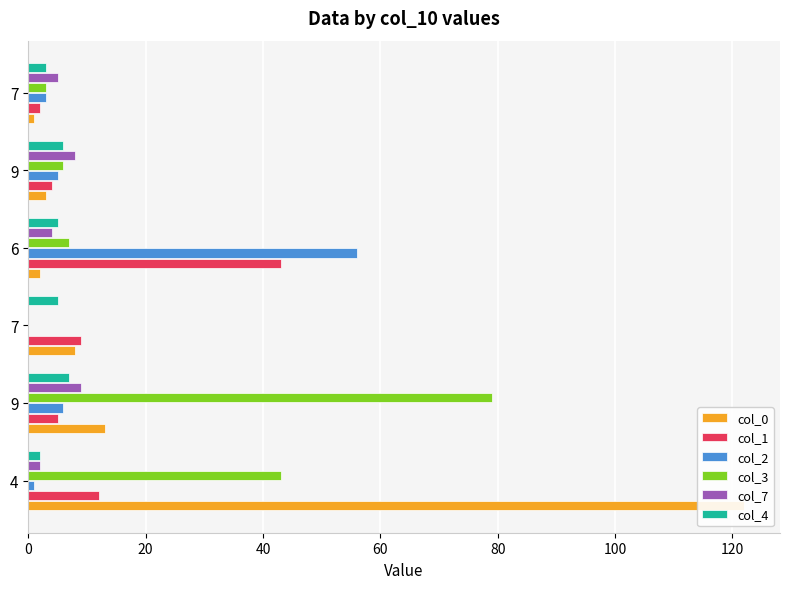

What is the maximum value for col_3?

79